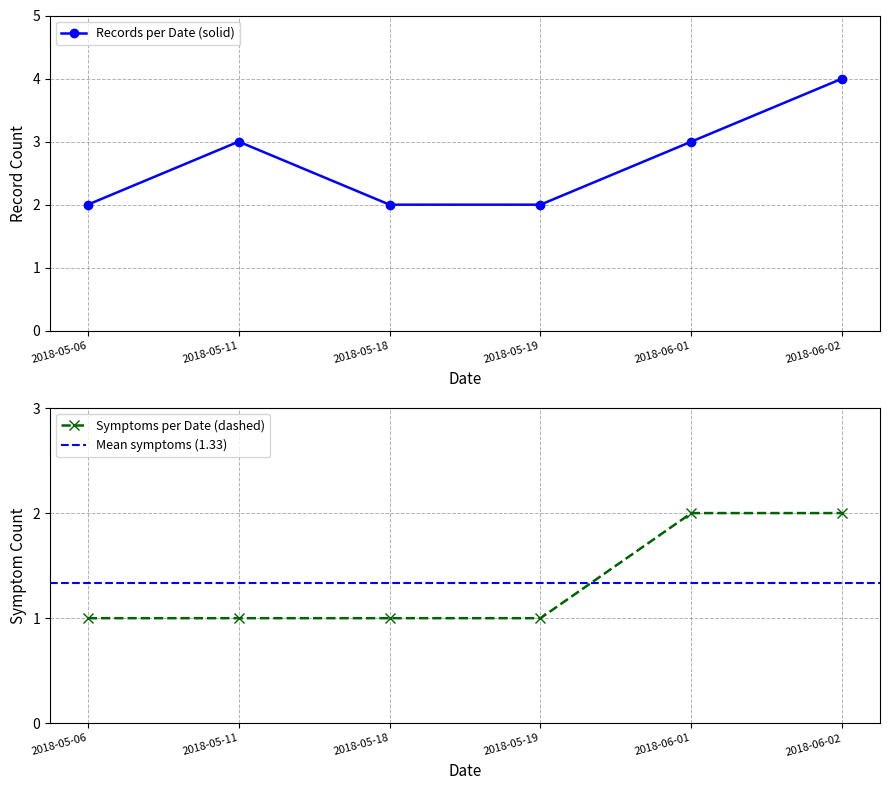

Between 2018-05-06 and 2018-05-18, which is larger?

2018-05-18